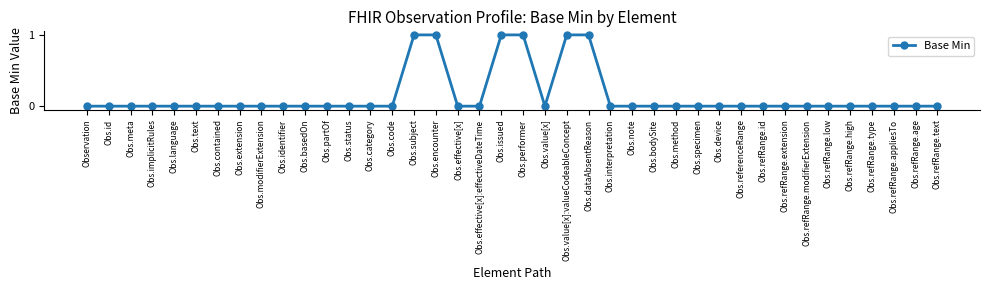

Is it true that the value at Obs.refRange.low is 0?

True